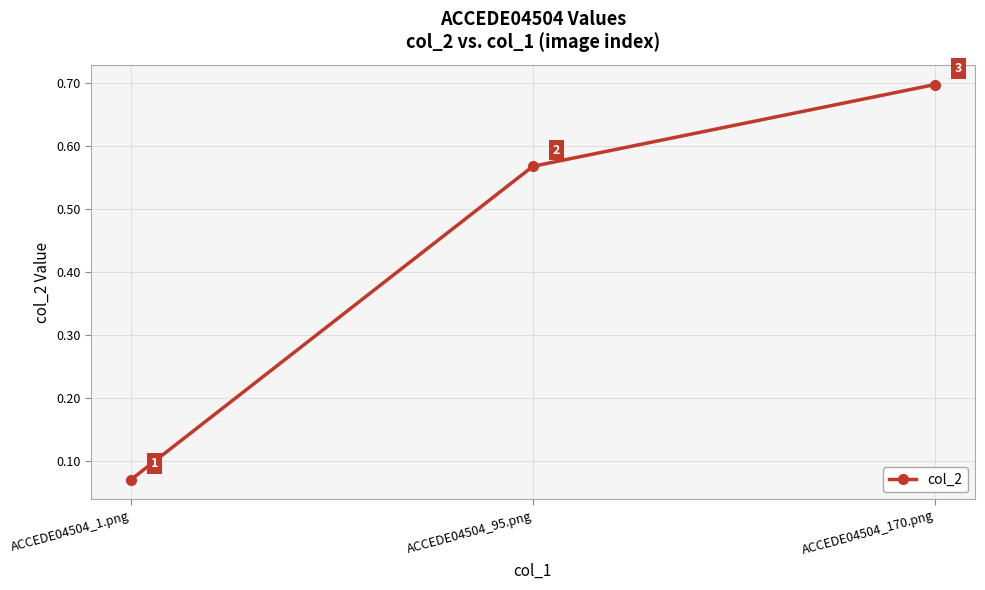

Does the chart have visible grid lines?

Yes